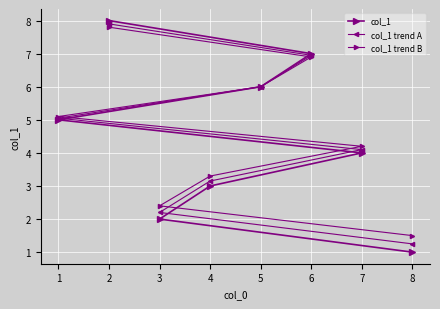

Between which two adjacent categories do col_1 trend A and col_1 trend B first intersect?

5 and 6